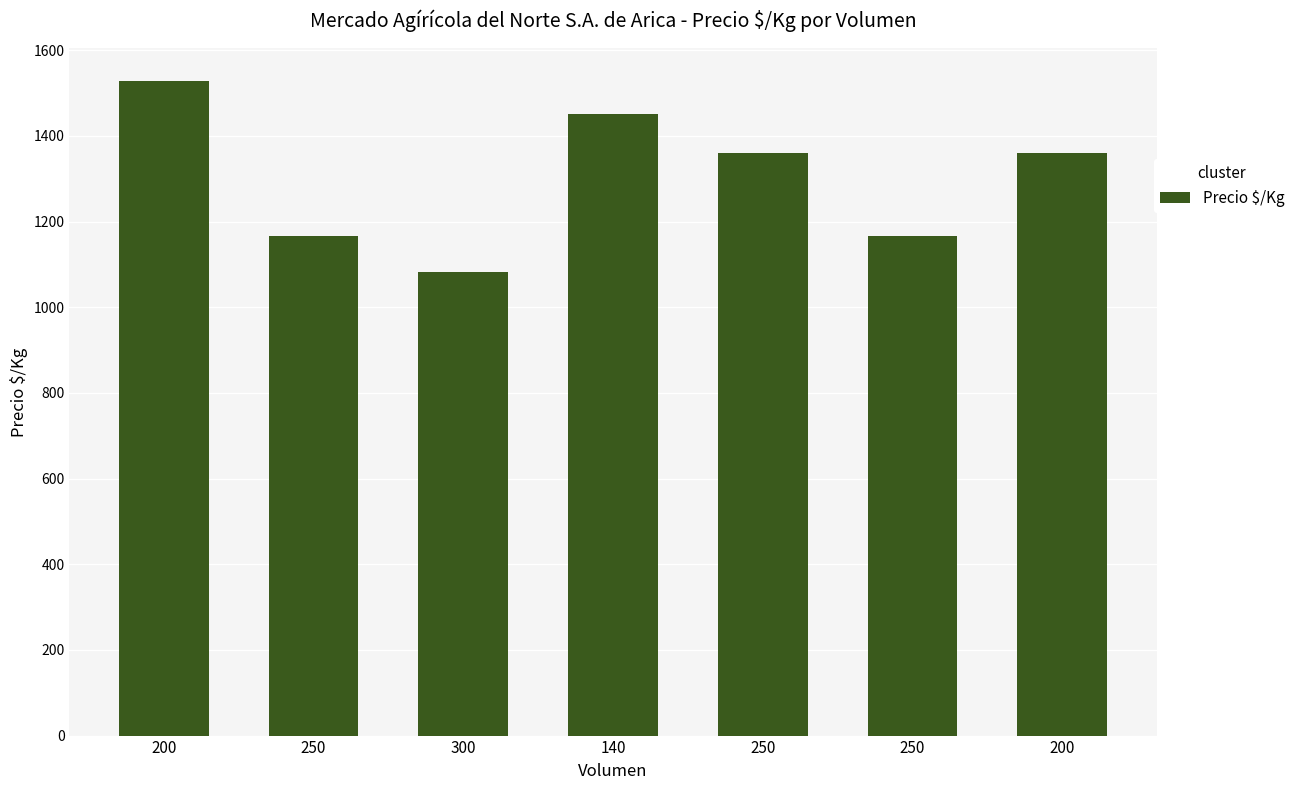

Does the chart contain any negative values?

No